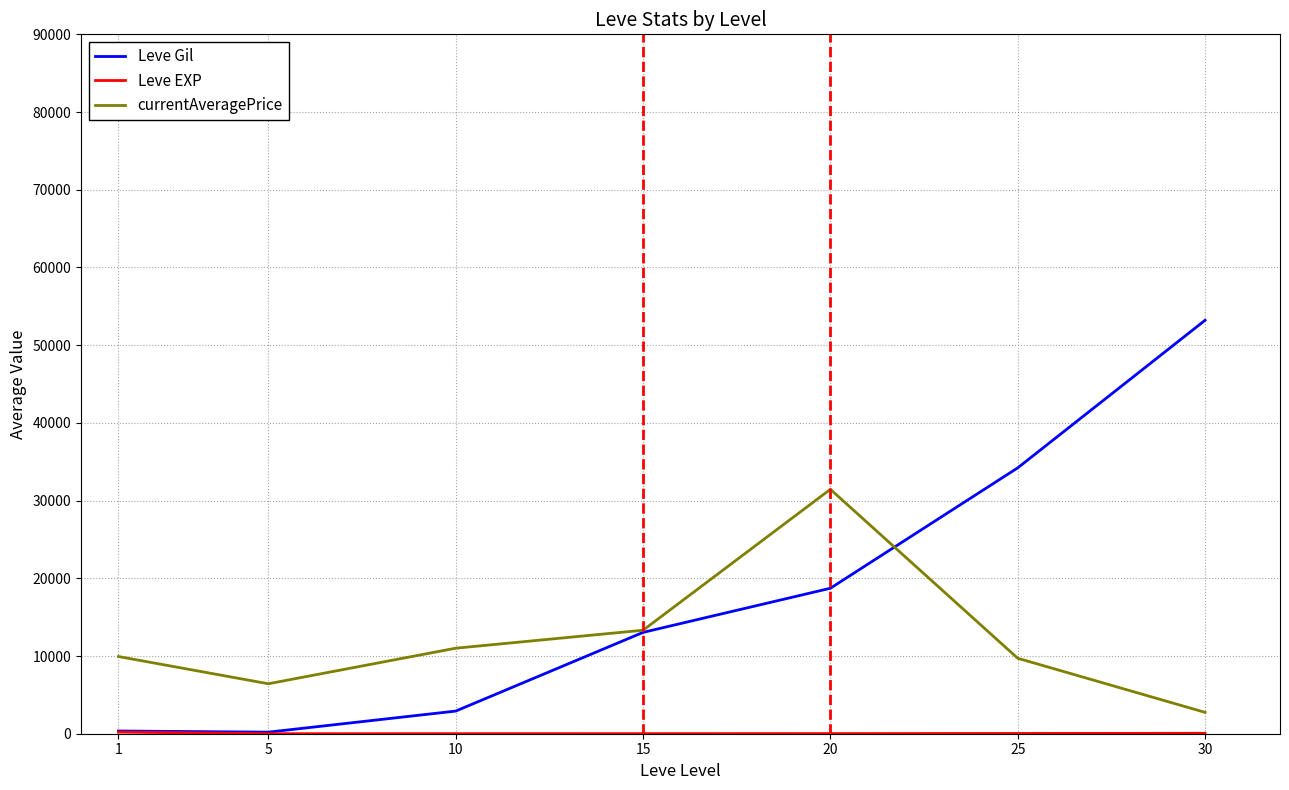

At which category is the sum across all series the highest?

30